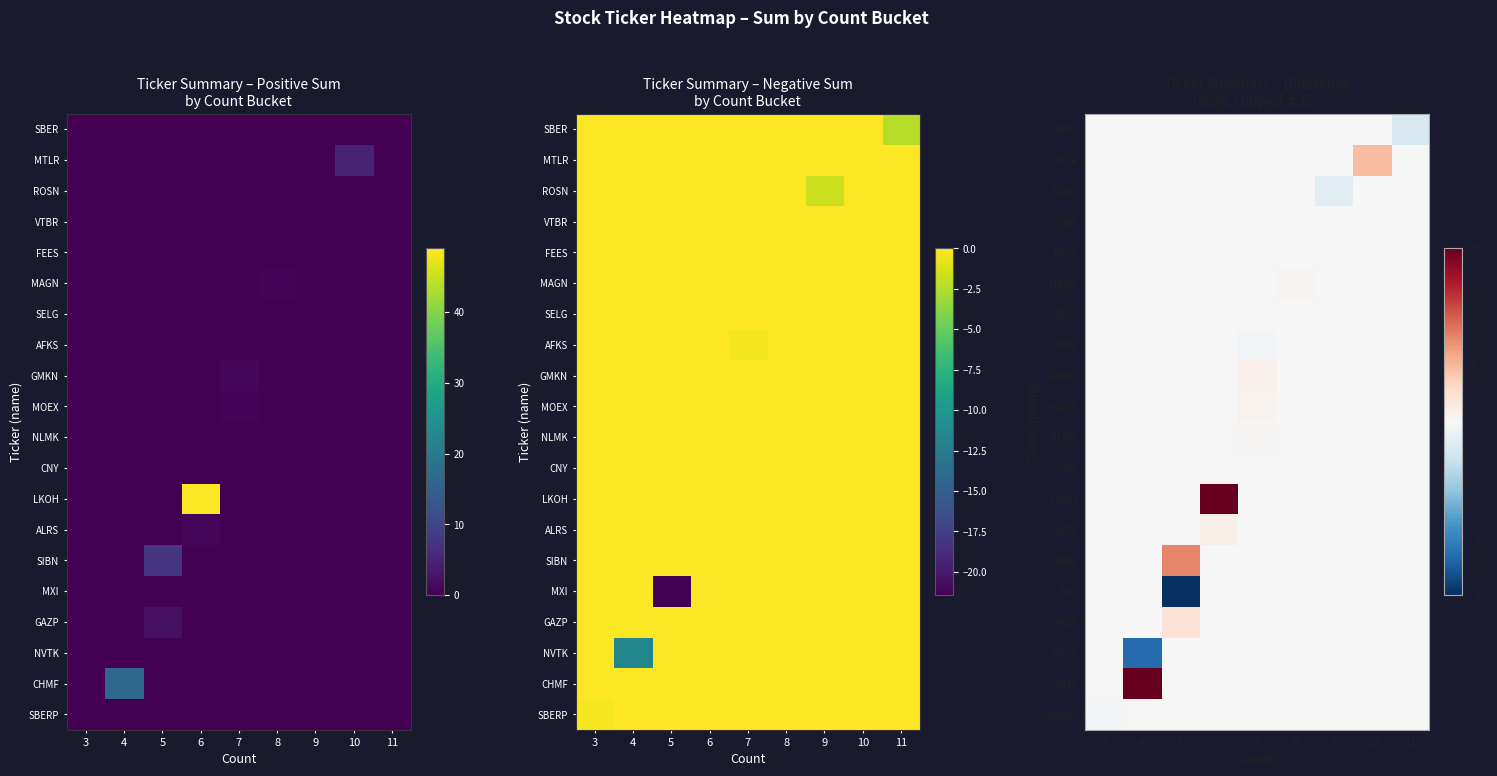

How many series are shown in this chart?

20